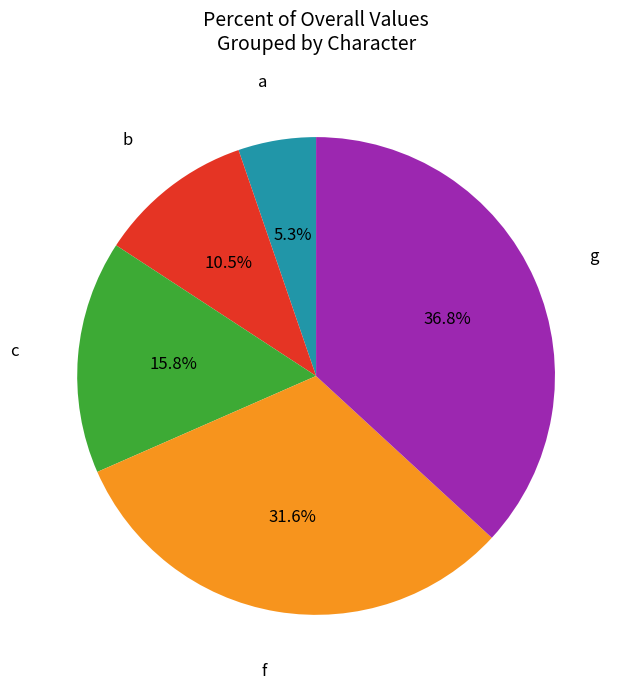

Is there a majority slice in this chart?

No